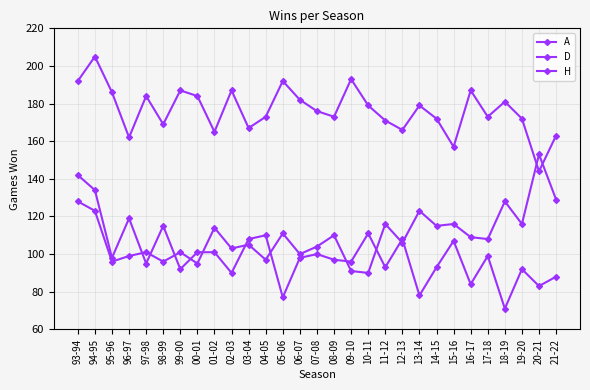

Reading left to right, extract all data points from this chart.

A: 93-94=128	94-95=123	95-96=96	96-97=99	97-98=101	98-99=96	99-00=101	00-01=95	01-02=114	02-03=103	03-04=105	04-05=97	05-06=111	06-07=100	07-08=104	08-09=110	09-10=91	10-11=90	11-12=116	12-13=106	13-14=123	14-15=115	15-16=116	16-17=109	17-18=108	18-19=128	19-20=116	20-21=153	21-22=129
D: 93-94=142	94-95=134	95-96=98	96-97=119	97-98=95	98-99=115	99-00=92	00-01=101	01-02=101	02-03=90	03-04=108	04-05=110	05-06=77	06-07=98	07-08=100	08-09=97	09-10=96	10-11=111	11-12=93	12-13=108	13-14=78	14-15=93	15-16=107	16-17=84	17-18=99	18-19=71	19-20=92	20-21=83	21-22=88
H: 93-94=192	94-95=205	95-96=186	96-97=162	97-98=184	98-99=169	99-00=187	00-01=184	01-02=165	02-03=187	03-04=167	04-05=173	05-06=192	06-07=182	07-08=176	08-09=173	09-10=193	10-11=179	11-12=171	12-13=166	13-14=179	14-15=172	15-16=157	16-17=187	17-18=173	18-19=181	19-20=172	20-21=144	21-22=163